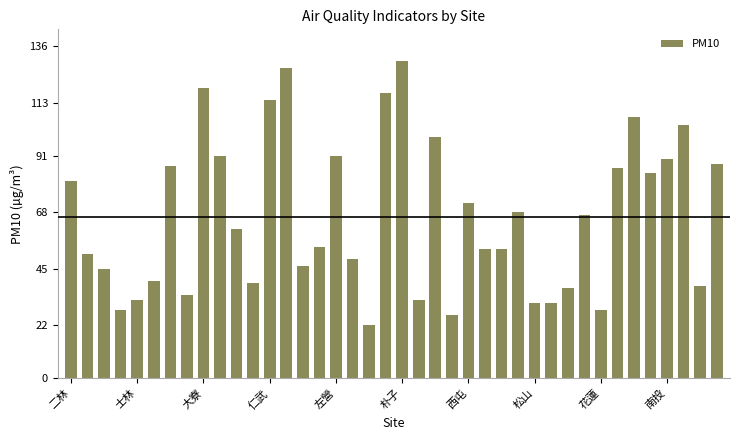

Are the bars grouped side by side (vs. stacked)?

No